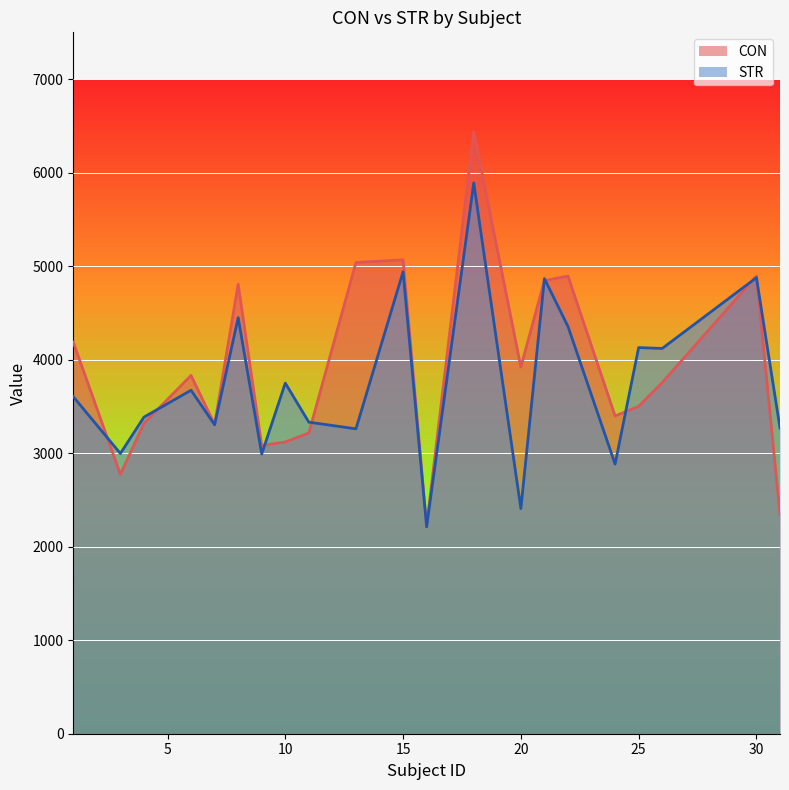

At which label does CON reach its peak?

18